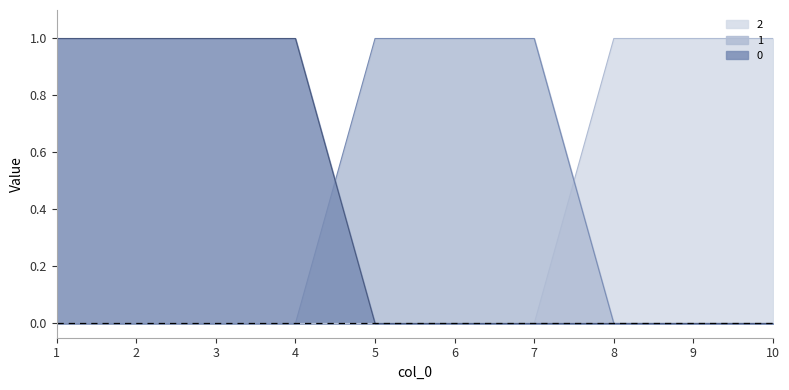

How many lines are shown in the chart?

3